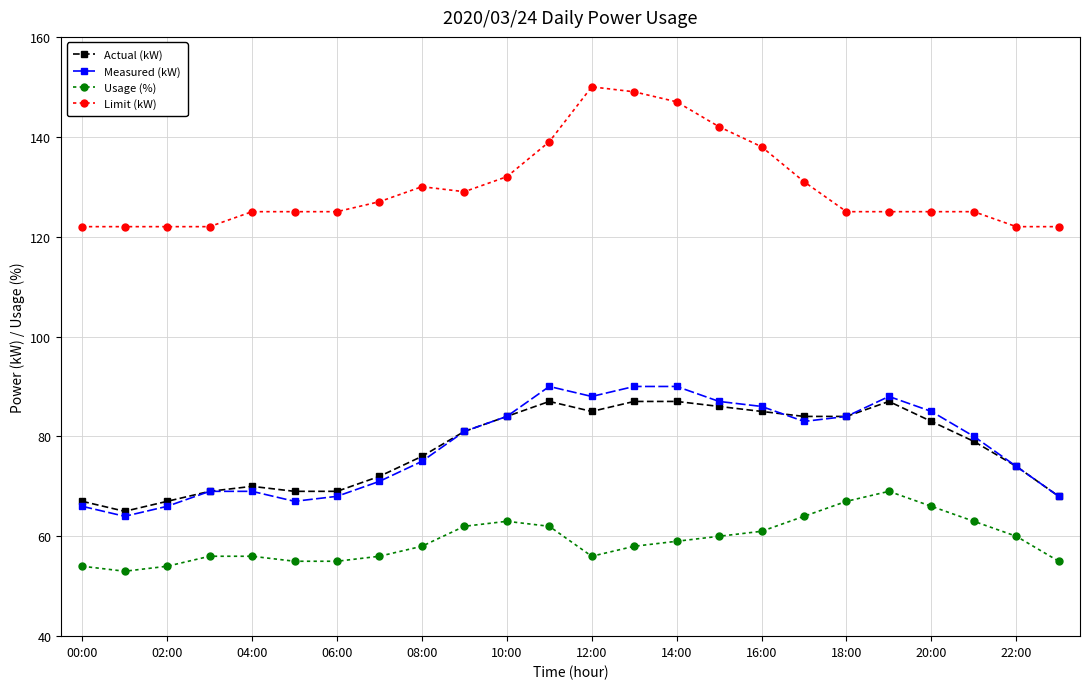

What is the greatest value displayed?

150